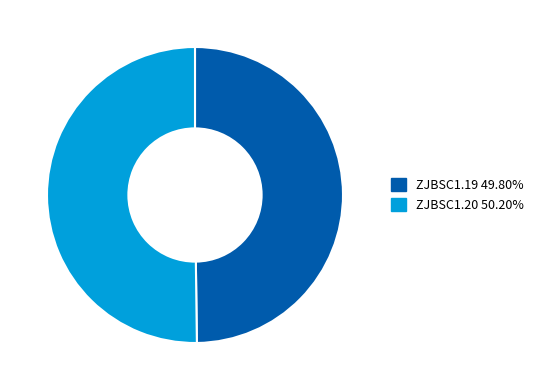

What is the ratio of the value at ZJBSC1.19 49.80% to the value at ZJBSC1.20 50.20%?

1.0